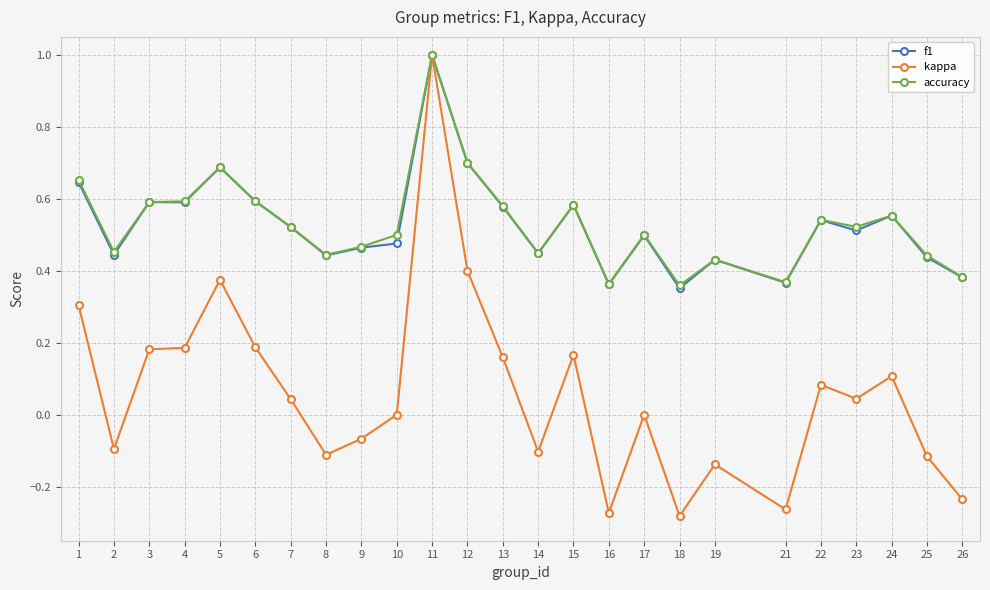

Is the value of kappa at 8 greater than the value of accuracy at 10?

No